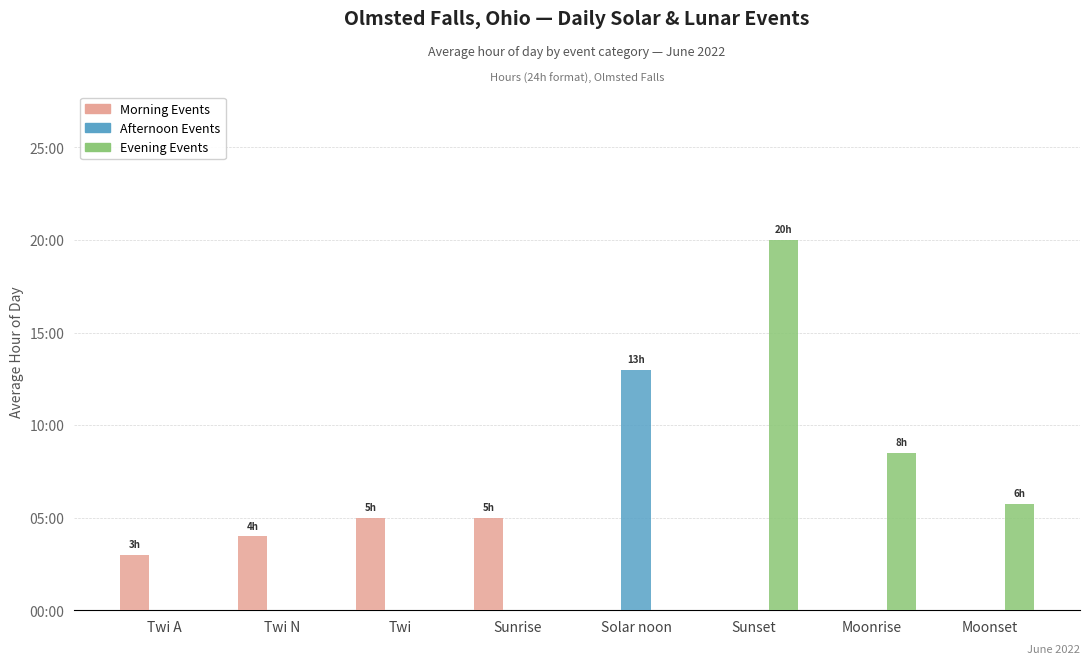

Reading left to right, extract all data points from this chart.

Morning Events: Twi A=3.0	Twi N=4.0	Twi=5.0	Sunrise=5.0	Solar noon=0.0	Sunset=0.0	Moonrise=0.0	Moonset=0.0
Afternoon Events: Twi A=0.0	Twi N=0.0	Twi=0.0	Sunrise=0.0	Solar noon=13.0	Sunset=0.0	Moonrise=0.0	Moonset=0.0
Evening Events: Twi A=0.0	Twi N=0.0	Twi=0.0	Sunrise=0.0	Solar noon=0.0	Sunset=20.0	Moonrise=8.5	Moonset=5.8